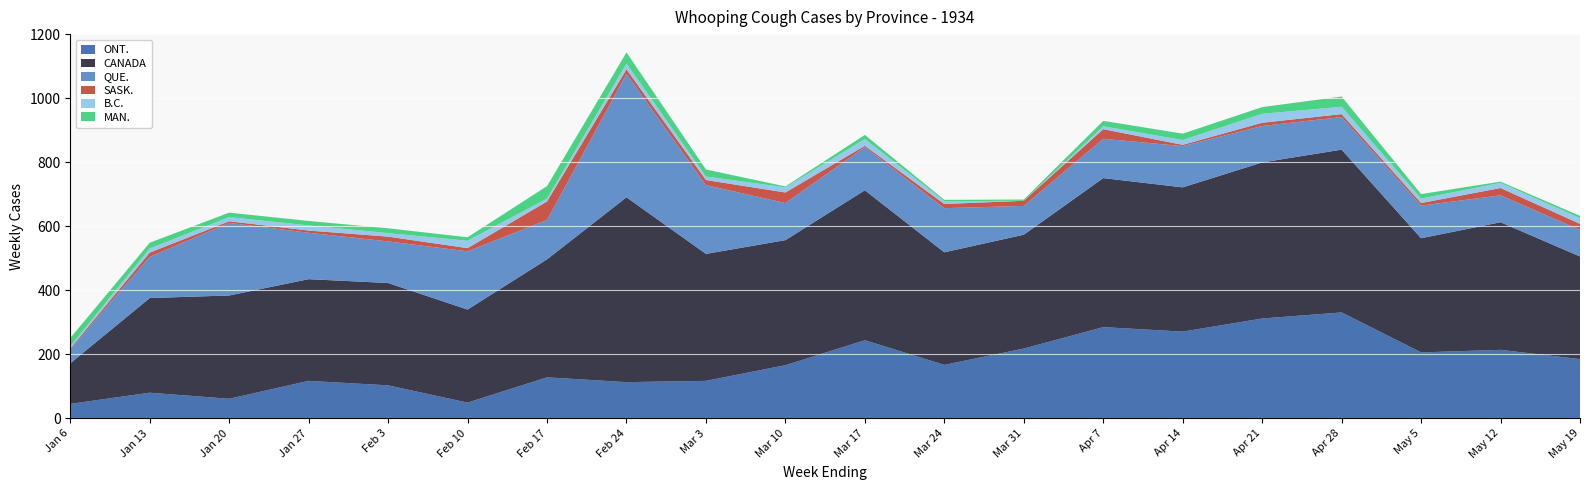

Reading left to right, list all the values displayed in this chart.

ONT.: Jan 6=45	Jan 13=80	Jan 20=61	Jan 27=117	Feb 3=103	Feb 10=49	Feb 17=128	Feb 24=113	Mar 3=117	Mar 10=166	Mar 17=244	Mar 24=167	Mar 31=218	Apr 7=285	Apr 14=271	Apr 21=312	Apr 28=331	May 5=206	May 12=214	May 19=185
CANADA: Jan 6=127	Jan 13=296	Jan 20=323	Jan 27=318	Feb 3=320	Feb 10=291	Feb 17=369	Feb 24=578	Mar 3=397	Mar 10=391	Mar 17=469	Mar 24=352	Mar 31=356	Apr 7=466	Apr 14=451	Apr 21=488	Apr 28=509	May 5=357	May 12=399	May 19=321
QUE.: Jan 6=44	Jan 13=129	Jan 20=227	Jan 27=145	Feb 3=130	Feb 10=182	Feb 17=123	Feb 24=386	Mar 3=215	Mar 10=116	Mar 17=135	Mar 24=138	Mar 31=90	Apr 7=123	Apr 14=129	Apr 21=114	Apr 28=102	May 5=102	May 12=84	May 19=83
SASK.: Jan 6=3	Jan 13=13	Jan 20=5	Jan 27=7	Feb 3=15	Feb 10=10	Feb 17=58	Feb 24=14	Mar 3=16	Mar 10=33	Mar 17=4	Mar 24=13	Mar 31=16	Apr 7=30	Apr 14=4	Apr 21=10	Apr 28=9	May 5=8	May 12=23	May 19=19
B.C.: Jan 6=6	Jan 13=13	Jan 20=13	Jan 27=16	Feb 3=11	Feb 10=23	Feb 17=9	Feb 24=18	Mar 3=11	Mar 10=16	Mar 17=21	Mar 24=9	Mar 31=0	Apr 7=9	Apr 14=15	Apr 21=28	Apr 28=23	May 5=14	May 12=16	May 19=18
MAN.: Jan 6=26	Jan 13=18	Jan 20=14	Jan 27=14	Feb 3=15	Feb 10=11	Feb 17=39	Feb 24=35	Mar 3=22	Mar 10=3	Mar 17=13	Mar 24=4	Mar 31=4	Apr 7=17	Apr 14=20	Apr 21=21	Apr 28=32	May 5=14	May 12=4	May 19=7